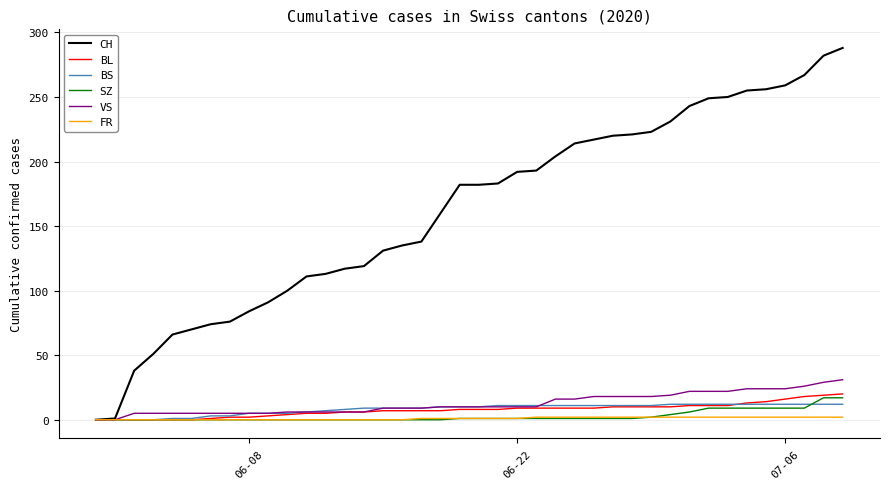

What is the average value of the CH series?

162